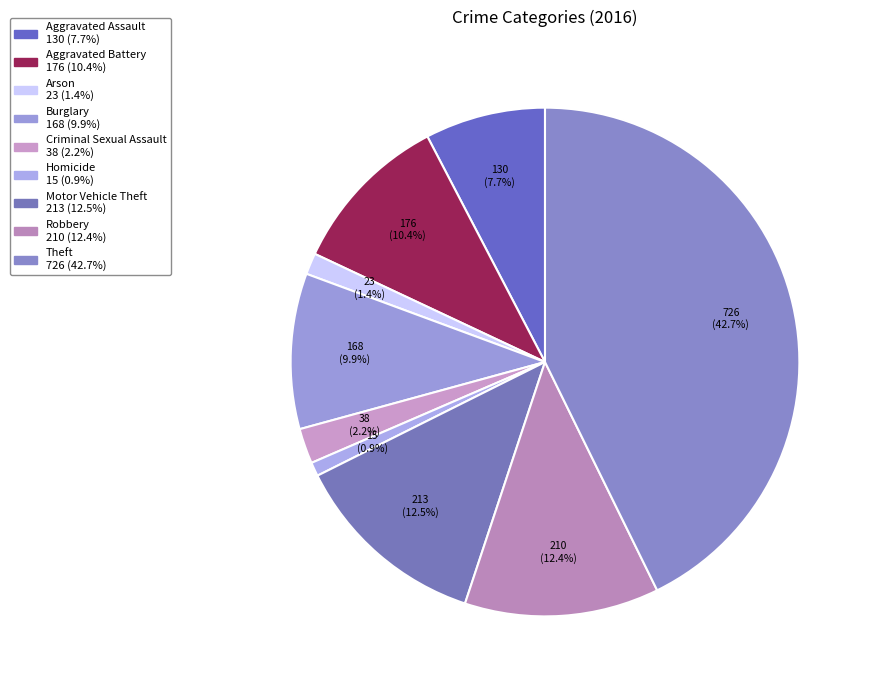

How many segments does this pie chart have?

9